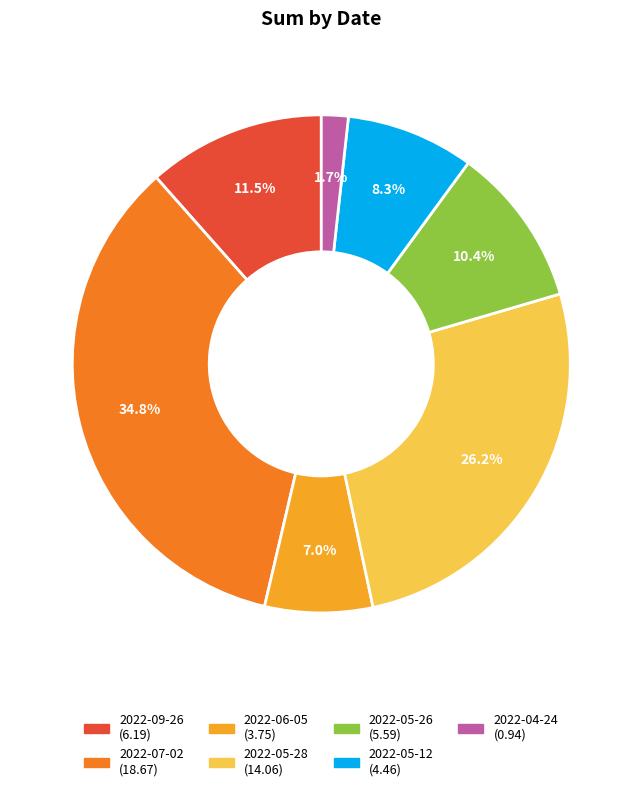

Between 2022-04-24 and 2022-09-26, which is larger?

2022-09-26